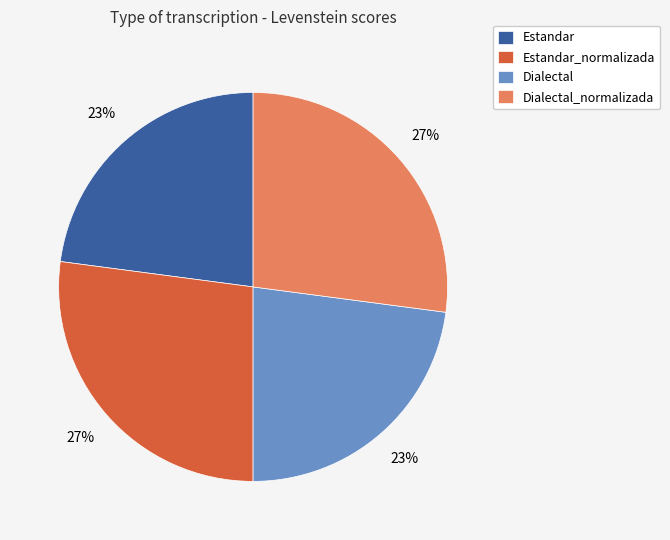

To the nearest percent, what is the difference between the Estandar_normalizada and Estandar slice percentages?

4%